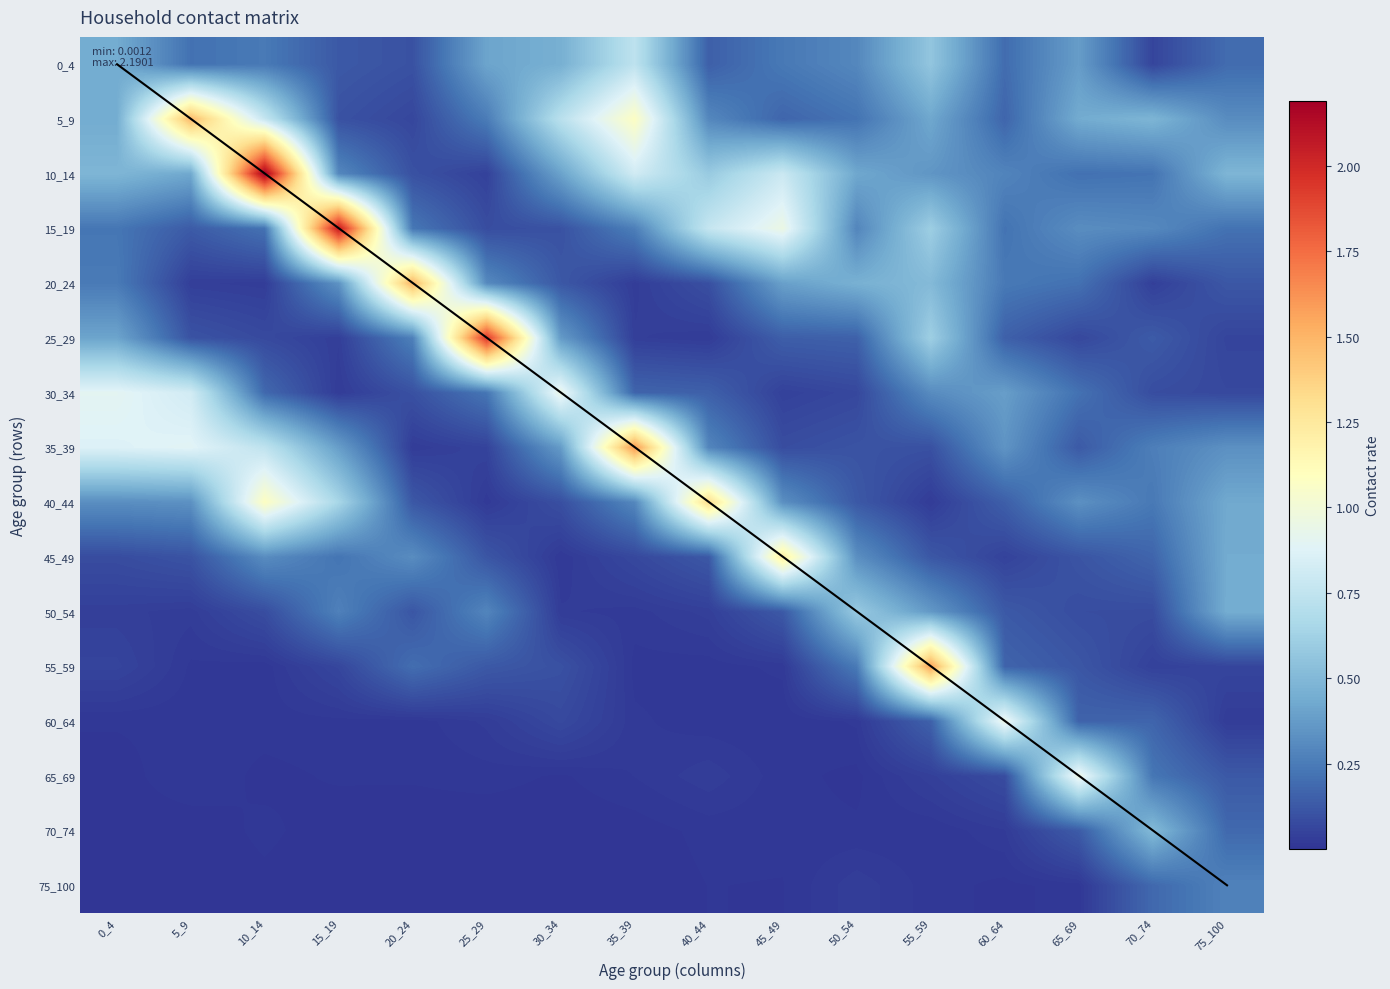

Reading left to right, what are all the values shown in this chart?

0_4: 0_4=0.4	5_9=0.2	10_14=0.2	15_19=0.1	20_24=0.1	25_29=0.4	30_34=0.5	35_39=0.7	40_44=0.2	45_49=0.2	50_54=0.3	55_59=0.6	60_64=0.2	65_69=0.4	70_74=0.1	75_100=0.2
5_9: 0_4=0.4	5_9=1.5	10_14=0.8	15_19=0.1	20_24=0.1	25_29=0.3	30_34=0.7	35_39=1.1	40_44=0.3	45_49=0.2	50_54=0.2	55_59=0.4	60_64=0.2	65_69=0.4	70_74=0.5	75_100=0.3
10_14: 0_4=0.5	5_9=0.4	10_14=2.2	15_19=0.3	20_24=0.1	25_29=0.0	30_34=0.4	35_39=0.8	40_44=0.6	45_49=0.8	50_54=0.4	55_59=0.4	60_64=0.3	65_69=0.2	70_74=0.2	75_100=0.5
15_19: 0_4=0.2	5_9=0.1	10_14=0.2	15_19=2.1	20_24=0.2	25_29=0.1	30_34=0.1	35_39=0.3	40_44=0.8	45_49=1.0	50_54=0.3	55_59=0.6	60_64=0.2	65_69=0.3	70_74=0.3	75_100=0.2
20_24: 0_4=0.2	5_9=0.0	10_14=0.0	15_19=0.3	20_24=1.5	25_29=0.3	30_34=0.1	35_39=0.0	40_44=0.1	45_49=0.4	50_54=0.5	55_59=0.5	60_64=0.2	65_69=0.2	70_74=0.0	75_100=0.1
25_29: 0_4=0.4	5_9=0.1	10_14=0.1	15_19=0.0	20_24=0.3	25_29=1.9	30_34=0.4	35_39=0.0	40_44=0.0	45_49=0.1	50_54=0.2	55_59=0.6	60_64=0.2	65_69=0.1	70_74=0.1	75_100=0.1
30_34: 0_4=0.9	5_9=0.8	10_14=0.2	15_19=0.0	20_24=0.1	25_29=0.2	30_34=1.0	35_39=0.2	40_44=0.2	45_49=0.0	50_54=0.1	55_59=0.3	60_64=0.4	65_69=0.2	70_74=0.1	75_100=0.1
35_39: 0_4=0.9	5_9=0.9	10_14=0.7	15_19=0.4	20_24=0.0	25_29=0.1	30_34=0.4	35_39=1.6	40_44=0.3	45_49=0.1	50_54=0.1	55_59=0.1	60_64=0.3	65_69=0.1	70_74=0.3	75_100=0.3
40_44: 0_4=0.3	5_9=0.3	10_14=1.1	15_19=0.6	20_24=0.1	25_29=0.0	30_34=0.1	35_39=0.3	40_44=1.3	45_49=0.3	50_54=0.1	55_59=0.0	60_64=0.1	65_69=0.3	70_74=0.2	75_100=0.4
45_49: 0_4=0.1	5_9=0.1	10_14=0.3	15_19=0.2	20_24=0.3	25_29=0.1	30_34=0.0	35_39=0.1	40_44=0.1	45_49=1.2	50_54=0.3	55_59=0.1	60_64=0.0	65_69=0.1	70_74=0.2	75_100=0.4
50_54: 0_4=0.0	5_9=0.0	10_14=0.1	15_19=0.3	20_24=0.1	25_29=0.3	30_34=0.0	35_39=0.0	40_44=0.0	45_49=0.1	50_54=0.6	55_59=0.4	60_64=0.1	65_69=0.1	70_74=0.1	75_100=0.4
55_59: 0_4=0.1	5_9=0.0	10_14=0.0	15_19=0.1	20_24=0.2	25_29=0.1	30_34=0.1	35_39=0.0	40_44=0.0	45_49=0.0	50_54=0.2	55_59=1.6	60_64=0.2	65_69=0.1	70_74=0.0	75_100=0.1
60_64: 0_4=0.0	5_9=0.0	10_14=0.0	15_19=0.0	20_24=0.0	25_29=0.0	30_34=0.1	35_39=0.0	40_44=0.0	45_49=0.0	50_54=0.0	55_59=0.2	60_64=1.0	65_69=0.2	70_74=0.2	75_100=0.0
65_69: 0_4=0.0	5_9=0.0	10_14=0.0	15_19=0.0	20_24=0.0	25_29=0.0	30_34=0.0	35_39=0.0	40_44=0.0	45_49=0.0	50_54=0.0	55_59=0.0	60_64=0.1	65_69=1.0	70_74=0.2	75_100=0.1
70_74: 0_4=0.0	5_9=0.0	10_14=0.0	15_19=0.0	20_24=0.0	25_29=0.0	30_34=0.0	35_39=0.0	40_44=0.0	45_49=0.0	50_54=0.0	55_59=0.0	60_64=0.0	65_69=0.1	70_74=0.5	75_100=0.2
75_100: 0_4=0.0	5_9=0.0	10_14=0.0	15_19=0.0	20_24=0.0	25_29=0.0	30_34=0.0	35_39=0.0	40_44=0.0	45_49=0.0	50_54=0.0	55_59=0.0	60_64=0.0	65_69=0.0	70_74=0.2	75_100=0.3